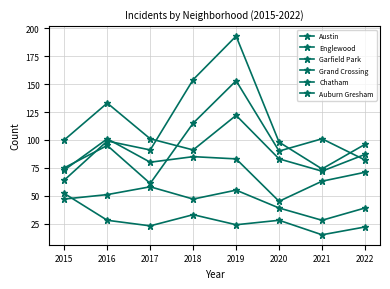

Which category has the highest value in the Garfield Park series?

2019